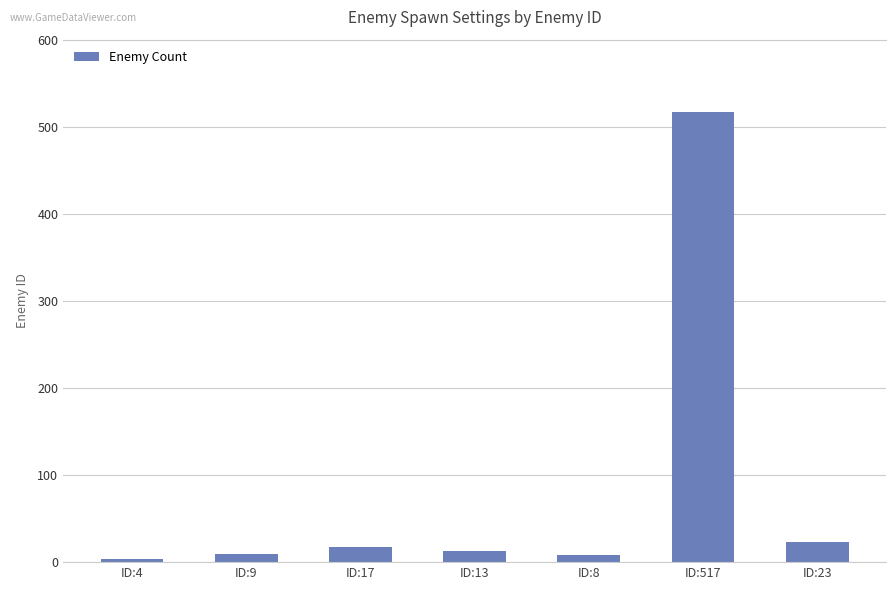

What is the approximate value at ID:17?

17